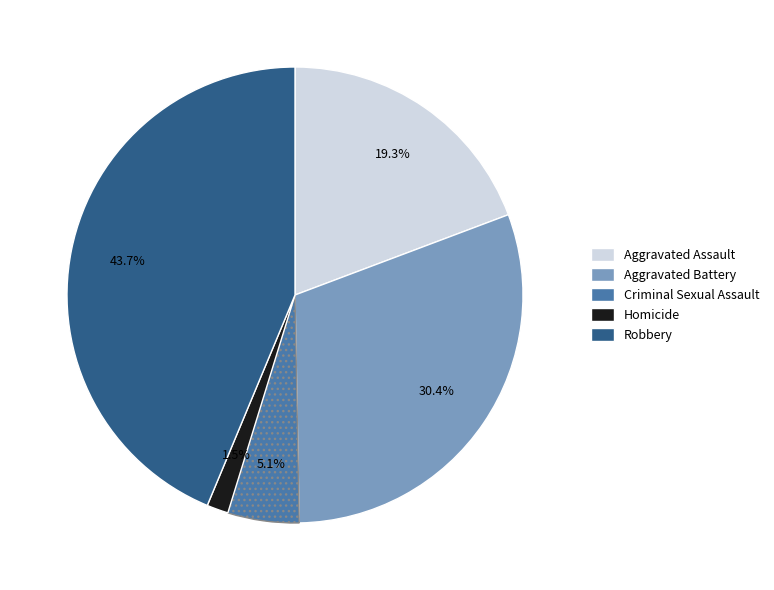

Combined, what portion of the pie is Aggravated Assault and Robbery?

63.0%